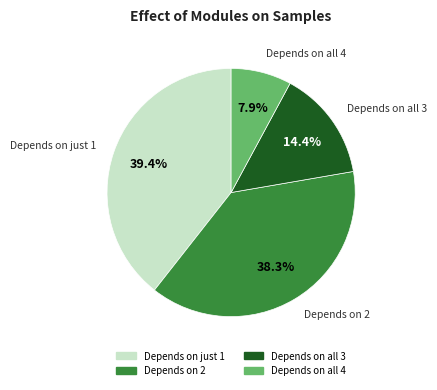

Count the number of slices in the pie.

4